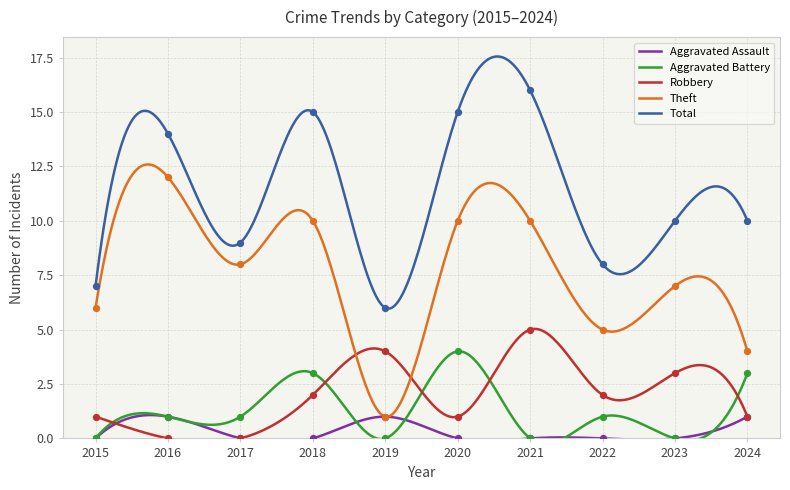

At which category is the sum across all series the highest?

2021